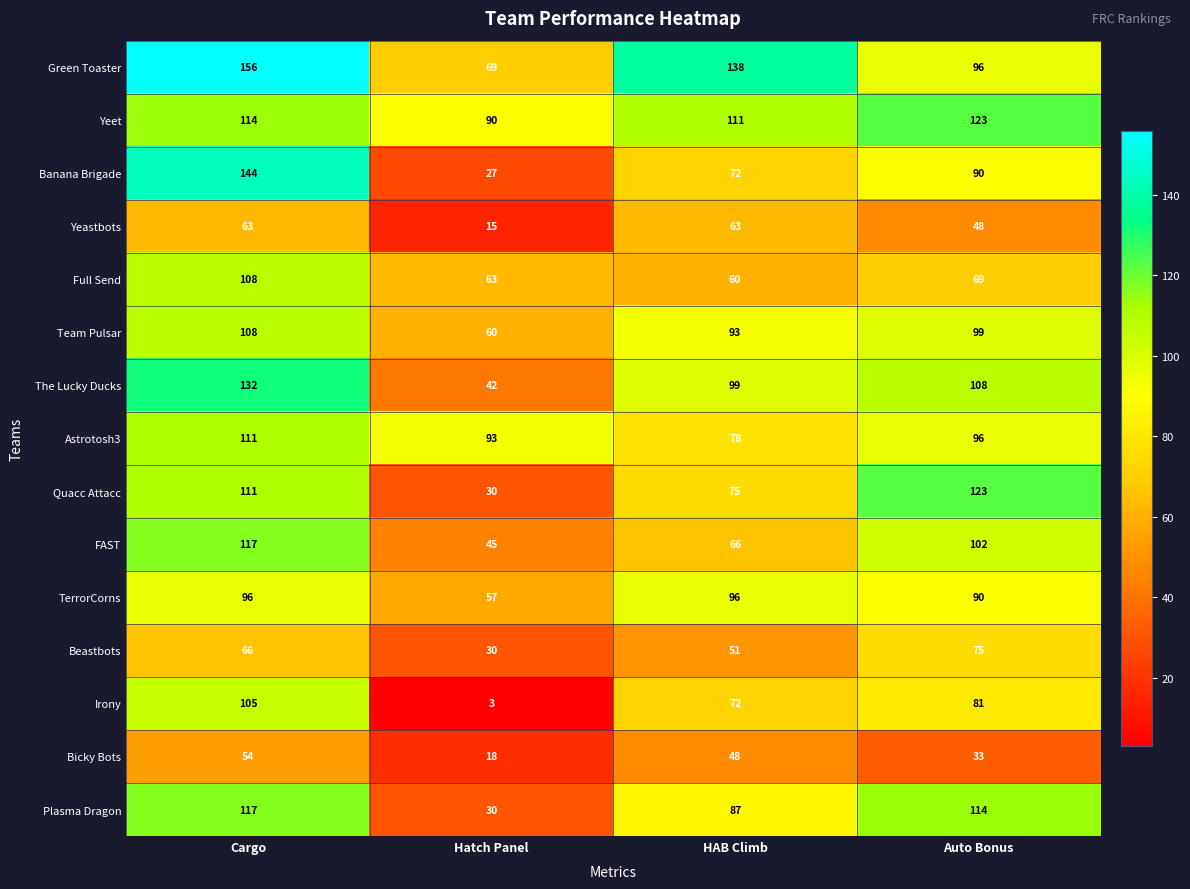

How many data points does each series have?

4